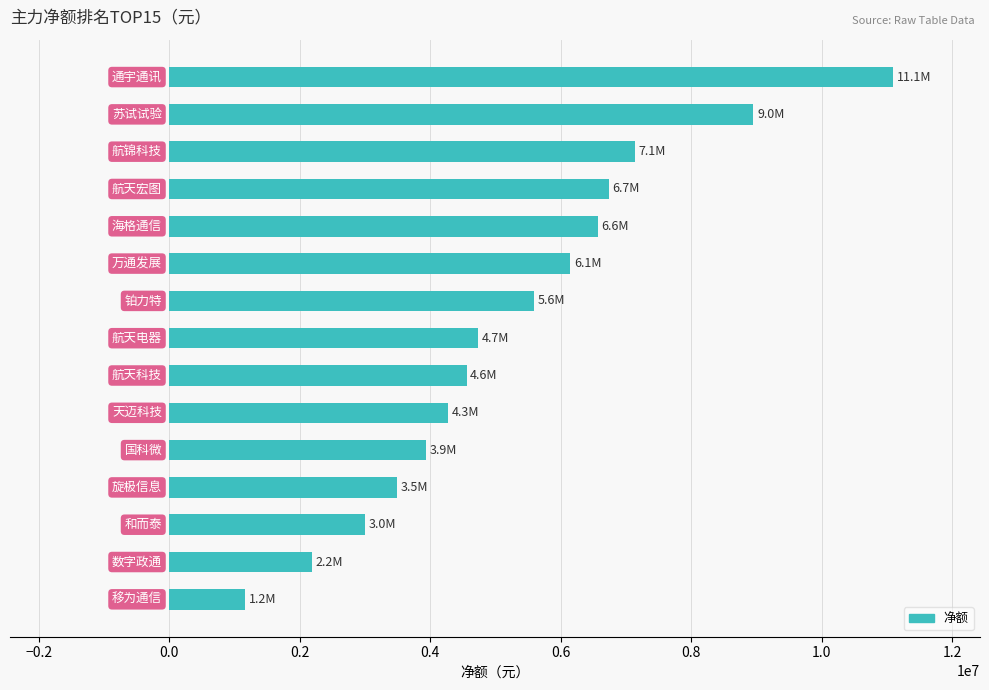

What is the greatest value displayed?

11095063